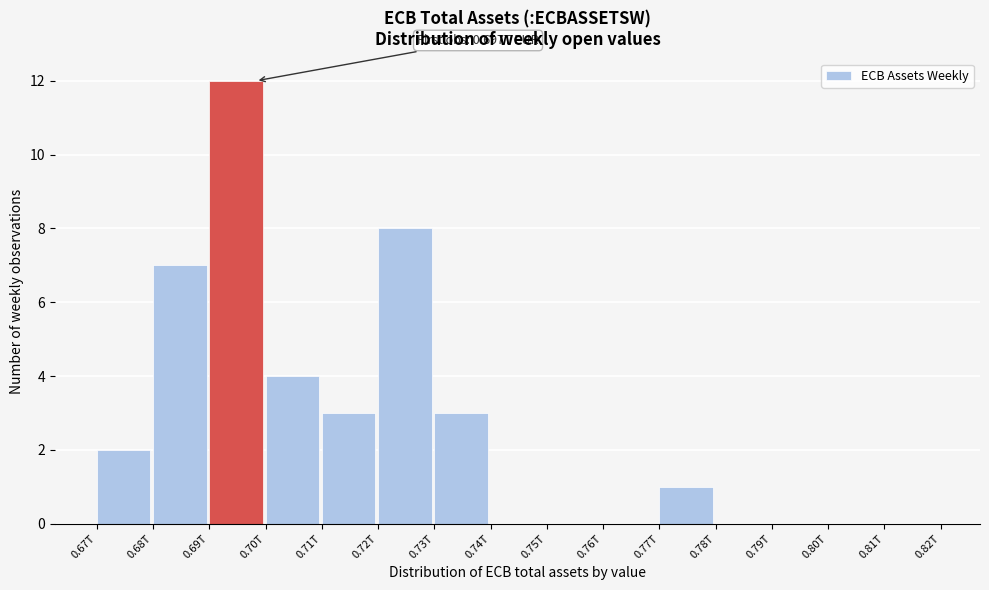

Reading left to right, transcribe all the data shown in this chart.

0.67T=2	0.68T=7	0.69T=12	0.70T=4	0.71T=3	0.72T=8	0.73T=3	0.74T=0	0.75T=0	0.76T=0	0.77T=1	0.78T=0	0.79T=0	0.80T=0	0.81T=0